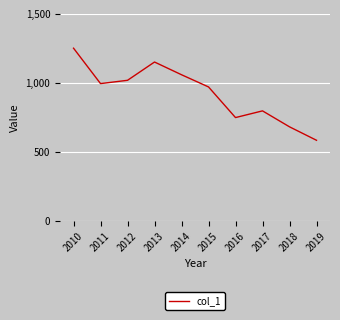

True or false: the data shows 682.6 at 2018.

True